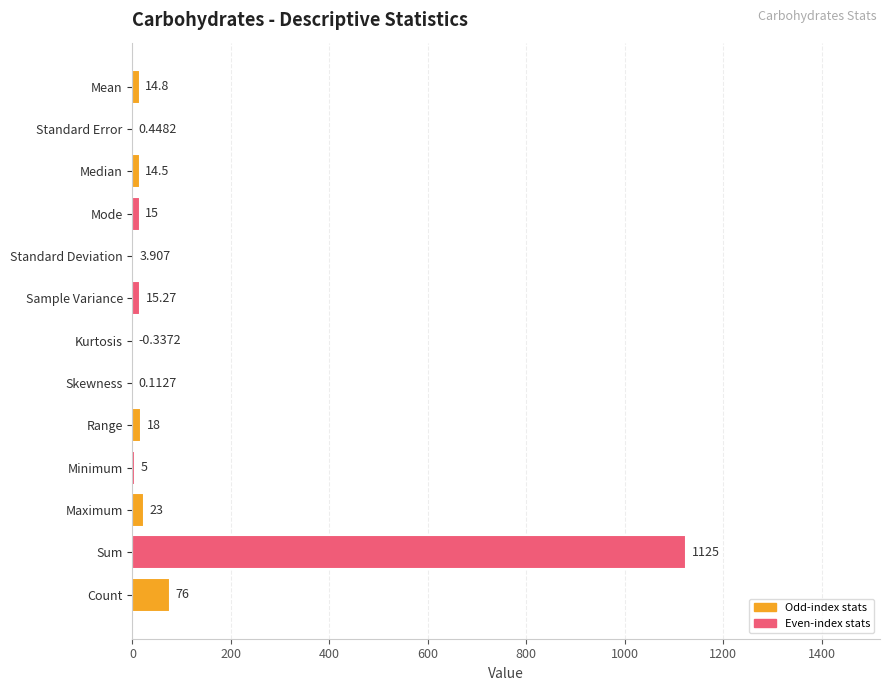

Between Sample Variance and Maximum, which is larger?

Maximum